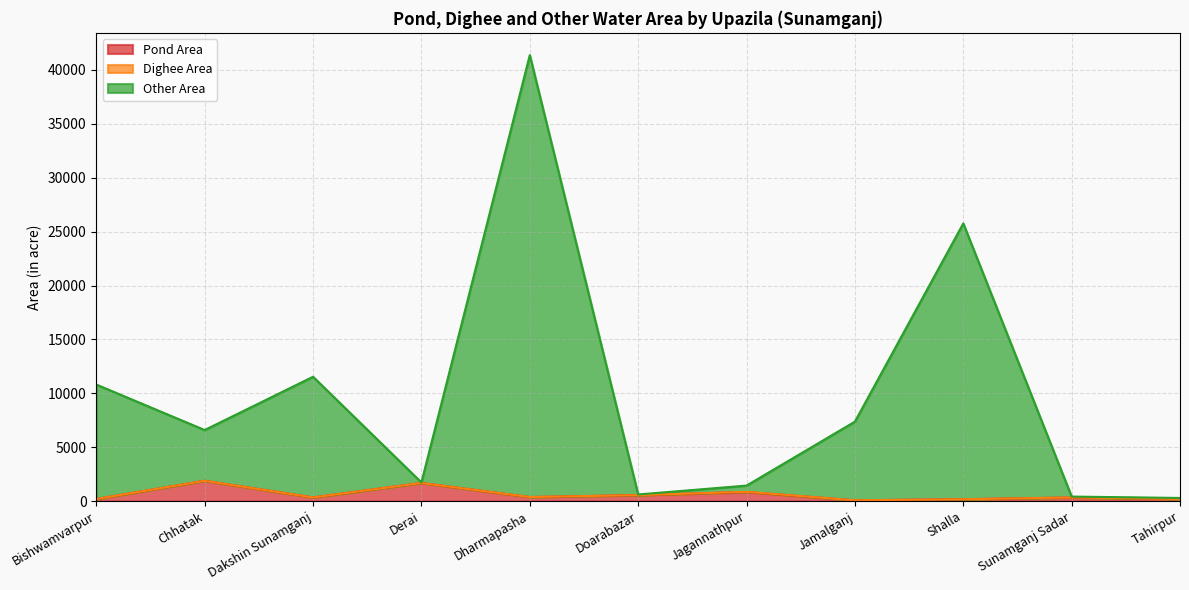

What is the highest value of the Pond Area series?

1882.0